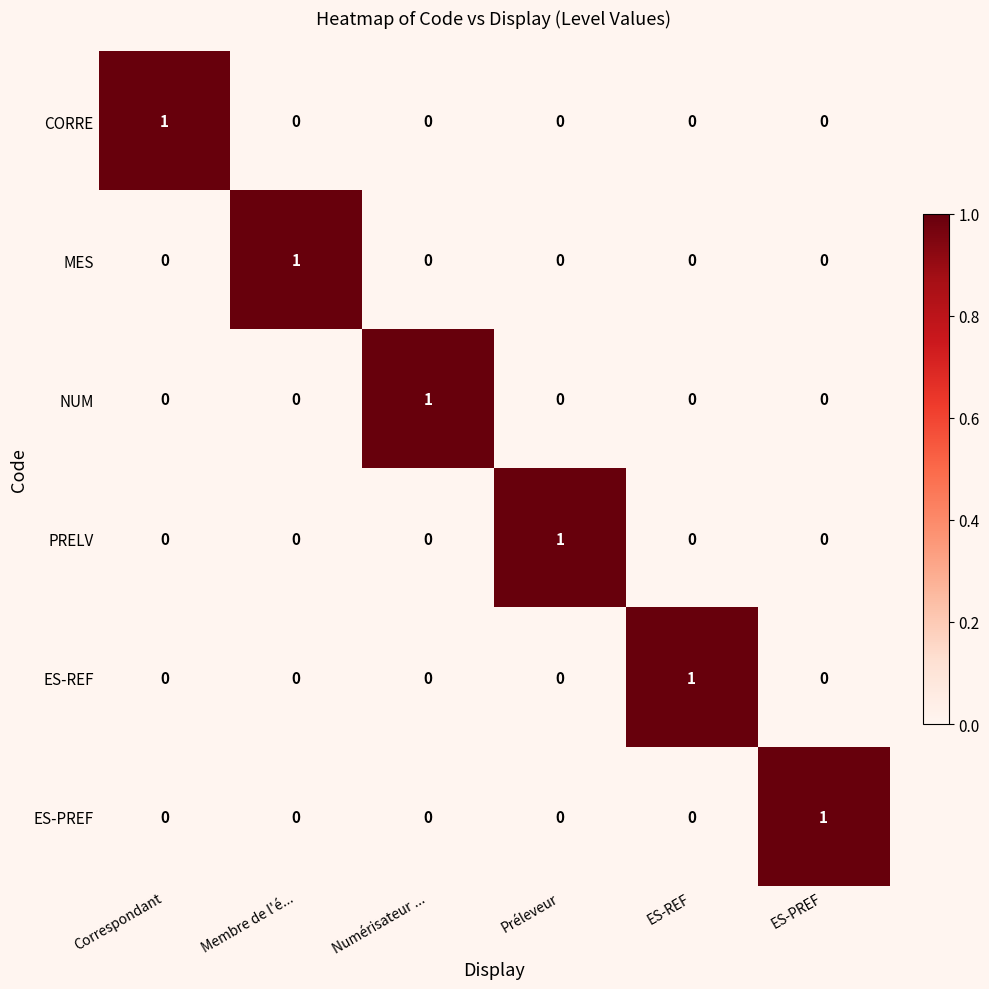

Count the ES-REF values in the range 0 to 1.

6